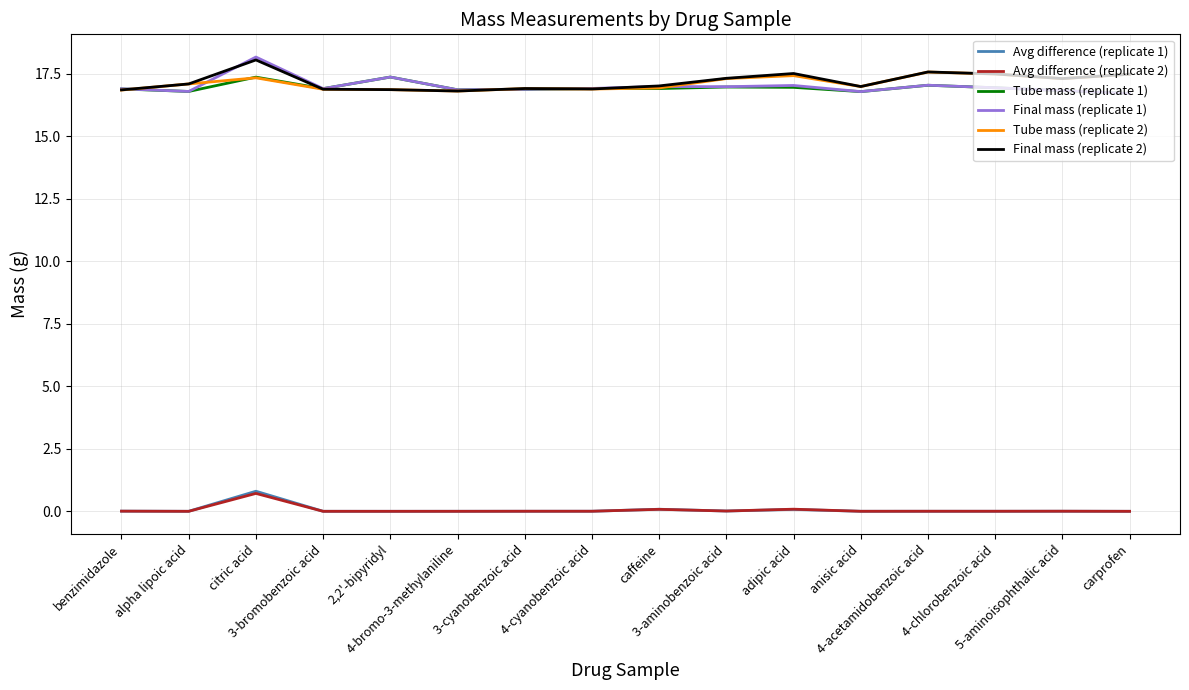

Is it true that Tube mass (replicate 2) equals 16.9 at 3-cyanobenzoic acid?

True